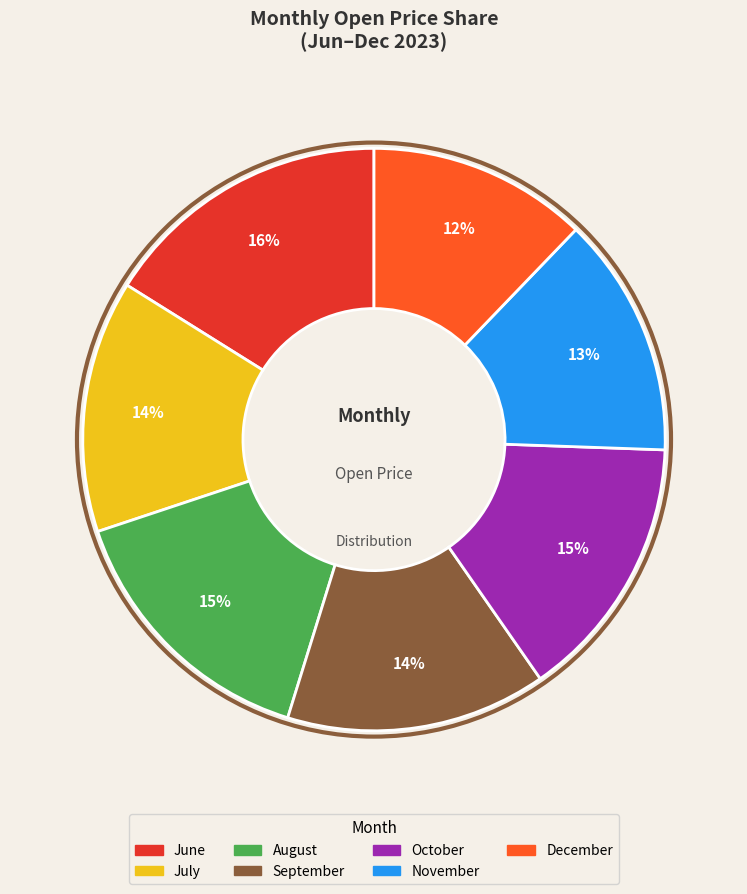

To the nearest percent, what is the average slice percentage?

14%